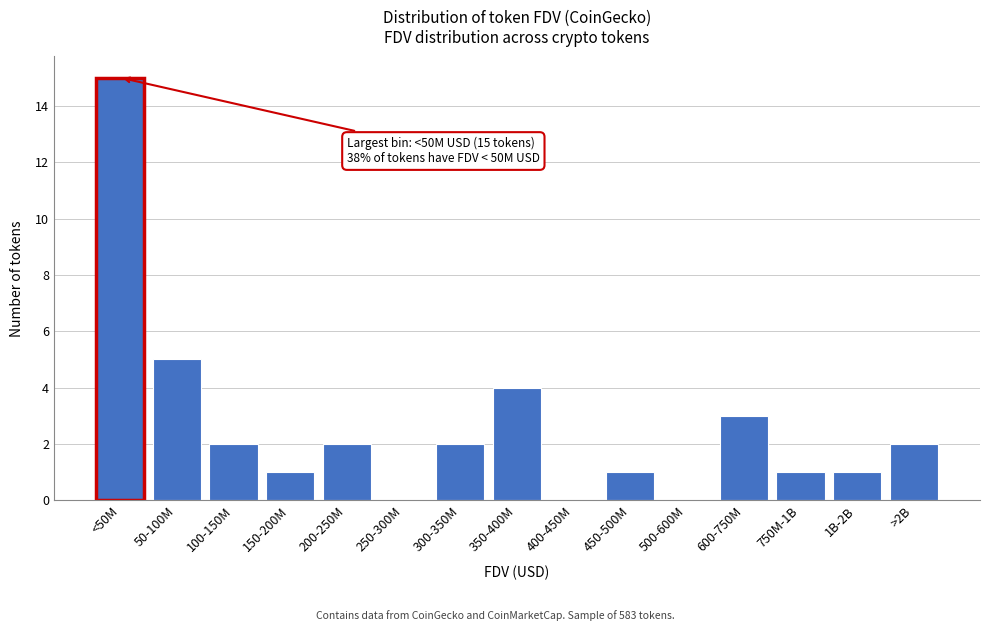

Reading left to right, transcribe all the data shown in this chart.

<50M=15	50-100M=5	100-150M=2	150-200M=1	200-250M=2	250-300M=0	300-350M=2	350-400M=4	400-450M=0	450-500M=1	500-600M=0	600-750M=3	750M-1B=1	1B-2B=1	>2B=2